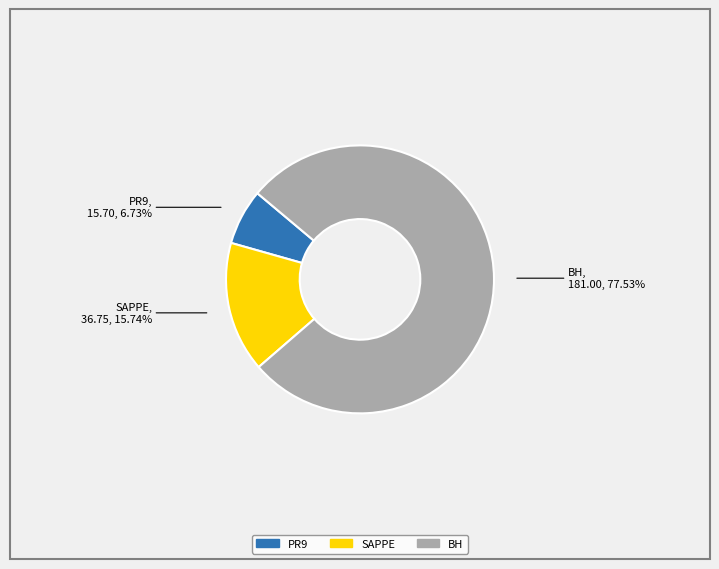

What is the total percentage of PR9 and BH?

84.3%